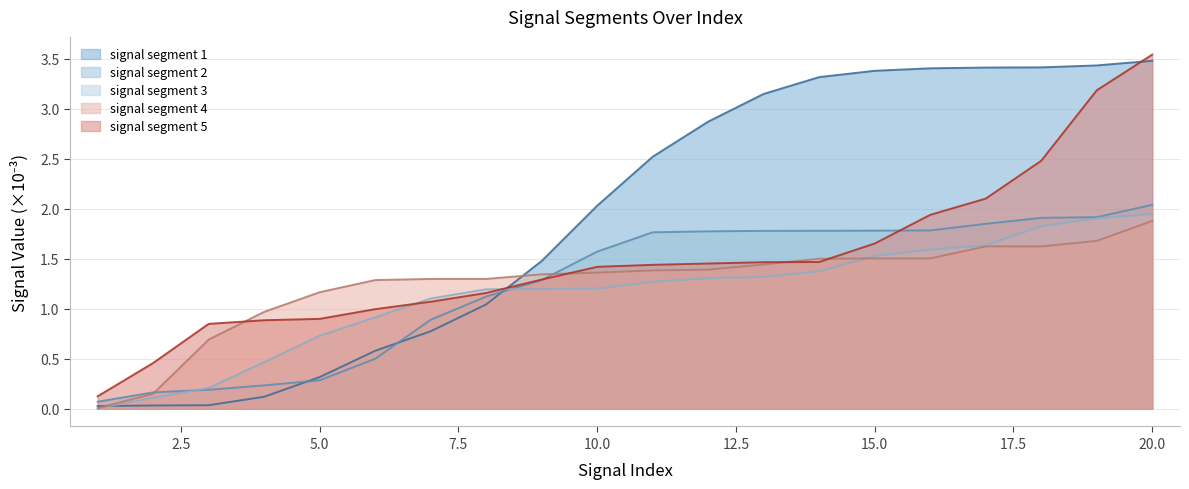

Which series has the largest total across all categories?

signal segment 1